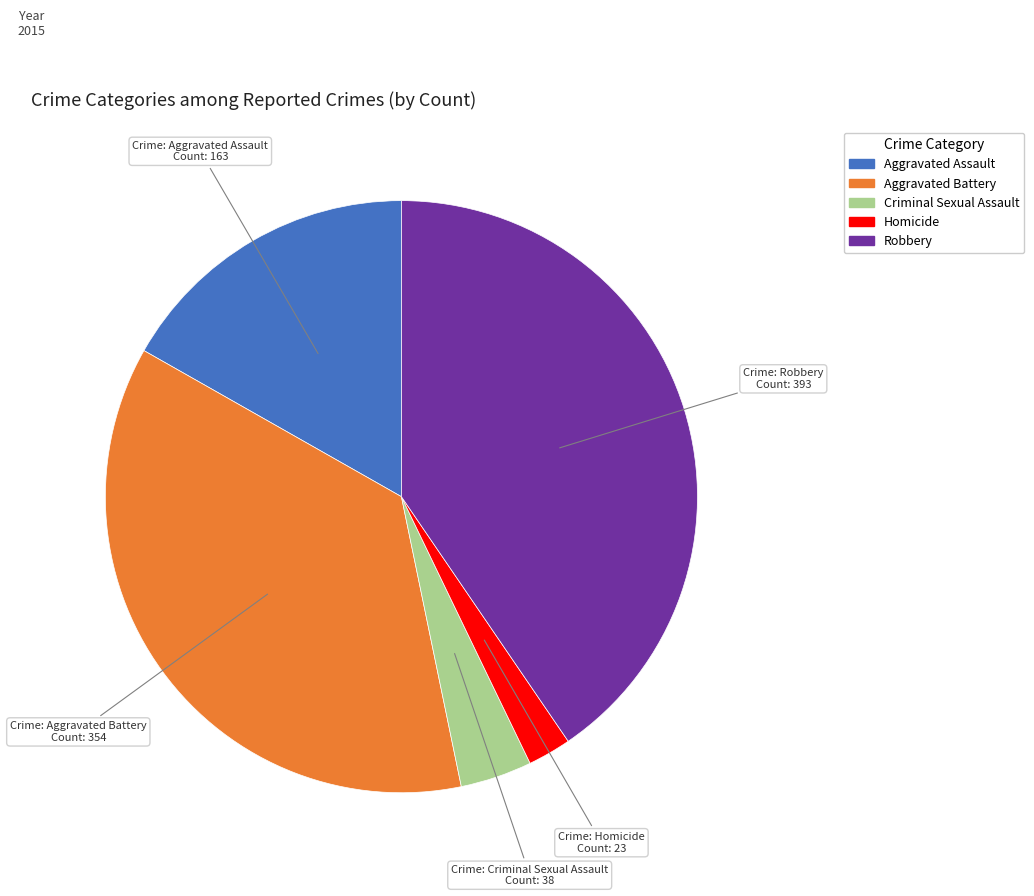

Rank the categories by value from highest to lowest.

Robbery, Aggravated Battery, Aggravated Assault, Criminal Sexual Assault, Homicide